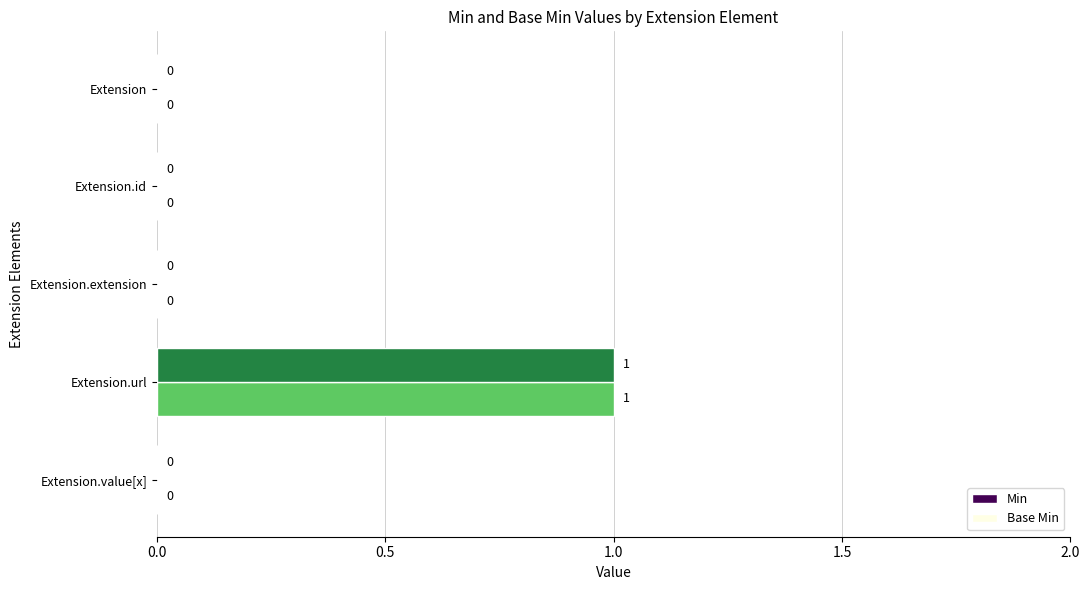

Is it true that Base Min equals 1 at Extension.url?

True